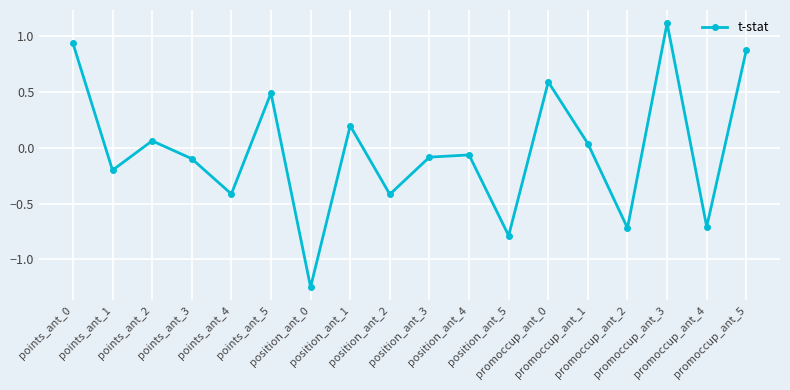

Where is the first local maximum?

points_ant_2